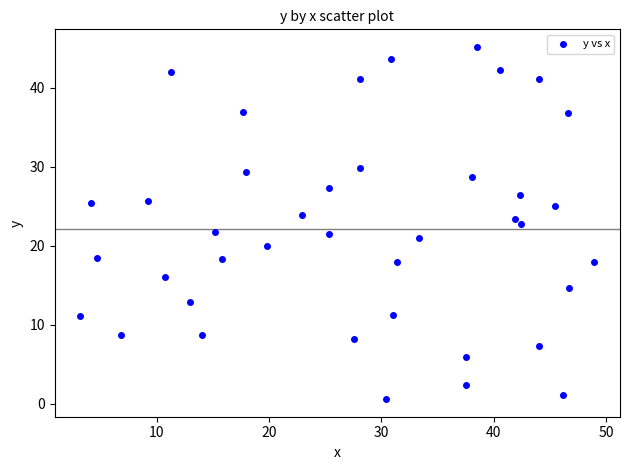

What is the range of X values (max minus min)?

45.7